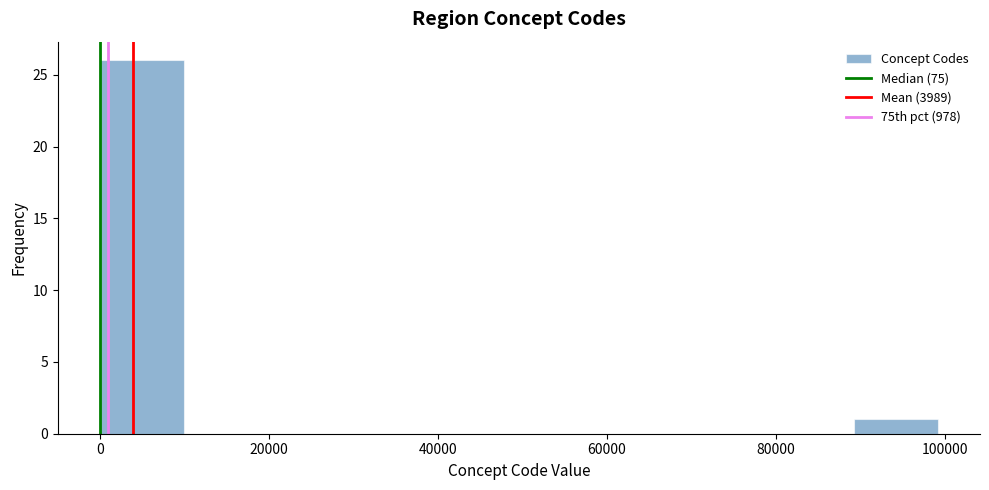

Reading left to right, list every bar in this chart as the range it spans on the x-axis followed by its height. Neither the bar edges nor the heights are printed on the chart, so give them approximately, as read against the axes.

0 to 10000: 26
10000 to 20000: 0
20000 to 30000: 0
30000 to 40000: 0
40000 to 50000: 0
50000 to 60000: 0
60000 to 70000: 0
70000 to 80000: 0
80000 to 90000: 0
90000 to 100000: 1